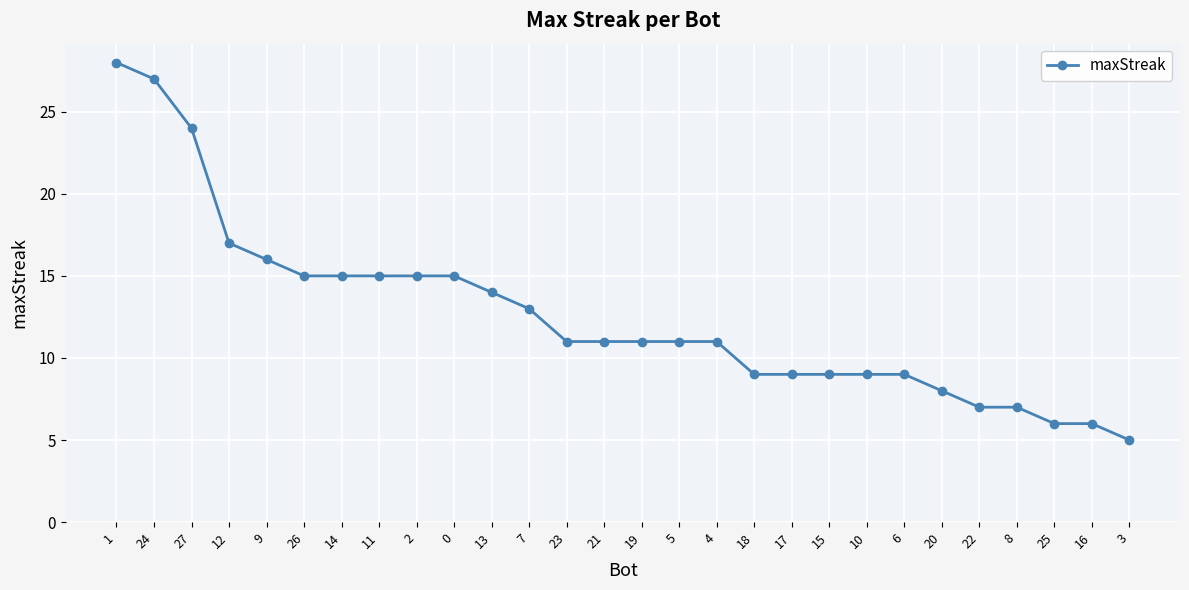

Which label corresponds to the smallest value in the chart?

3